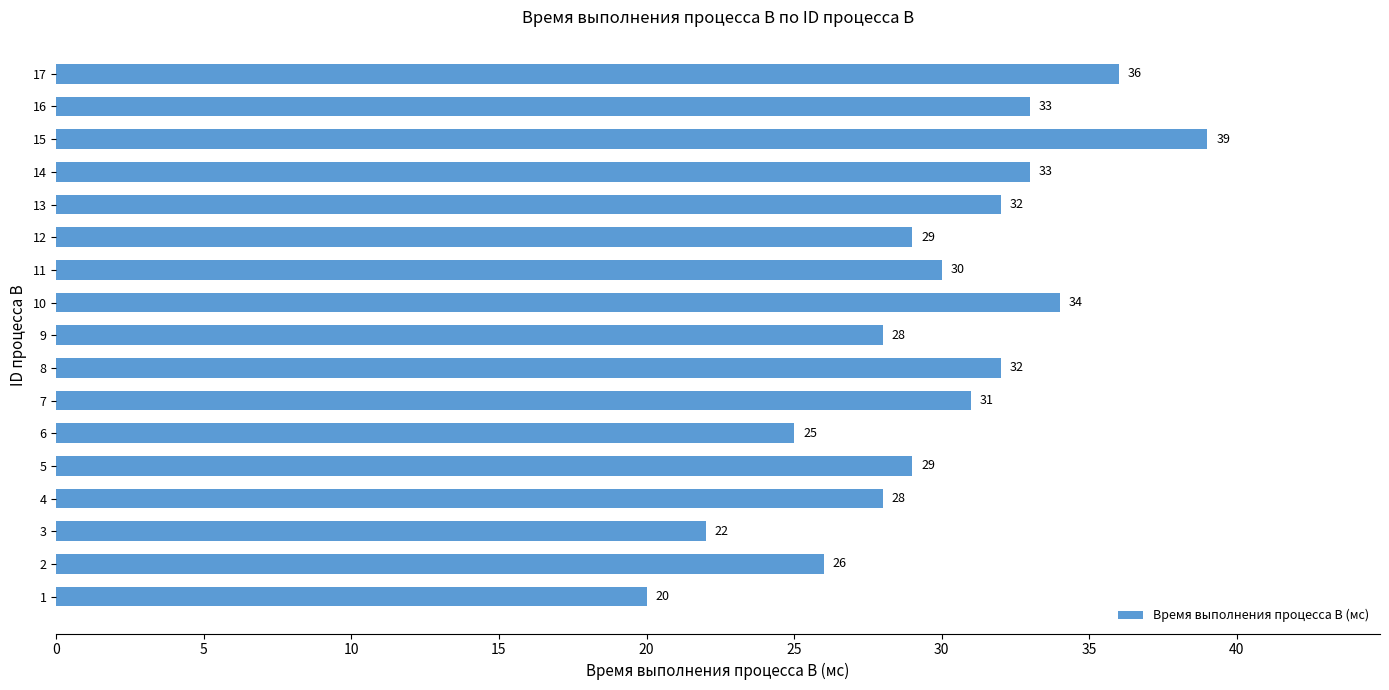

Is it true that the value at 15 is 11?

False